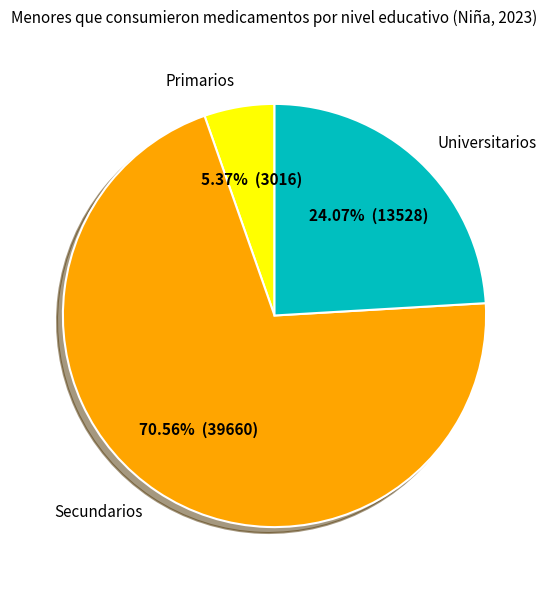

Which slice is the largest?

Secundarios